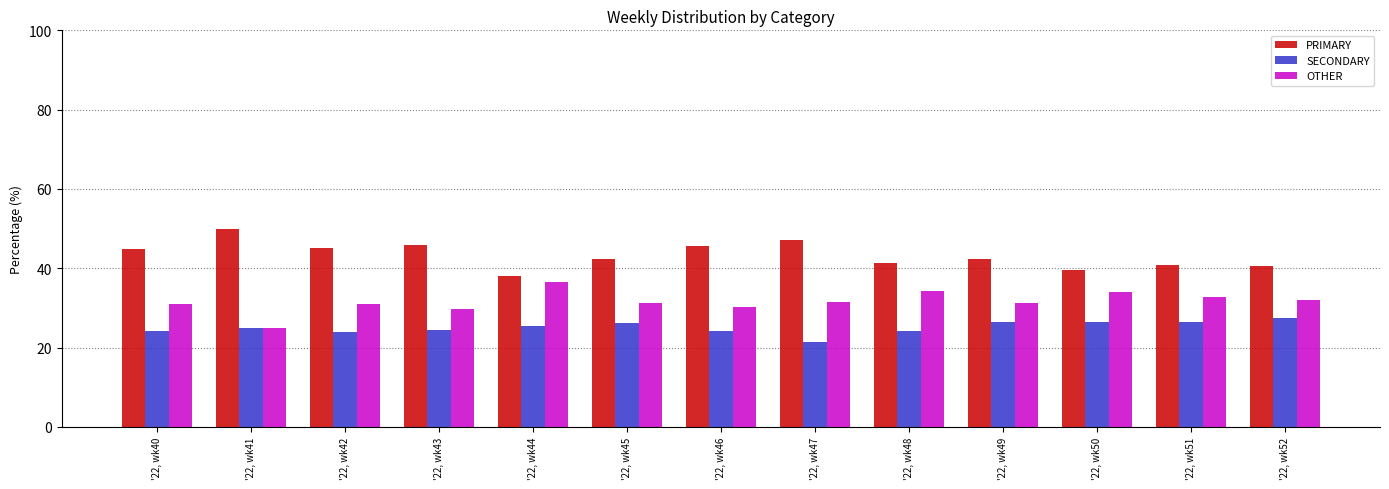

List the series in order of their overall mean, highest first.

PRIMARY, OTHER, SECONDARY